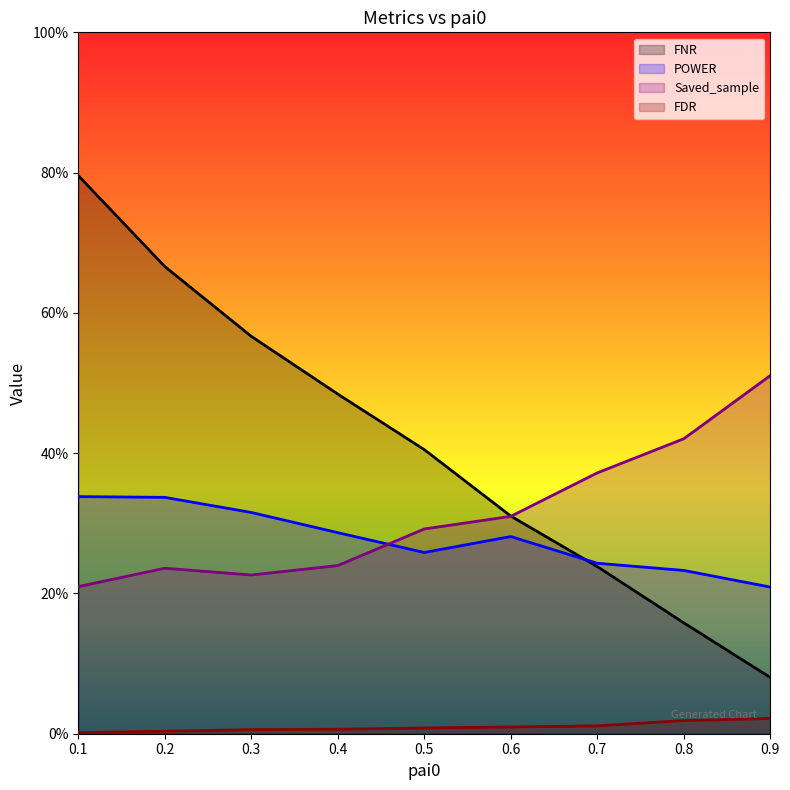

Which series ends up on top after the final intersection of POWER and FNR?

POWER